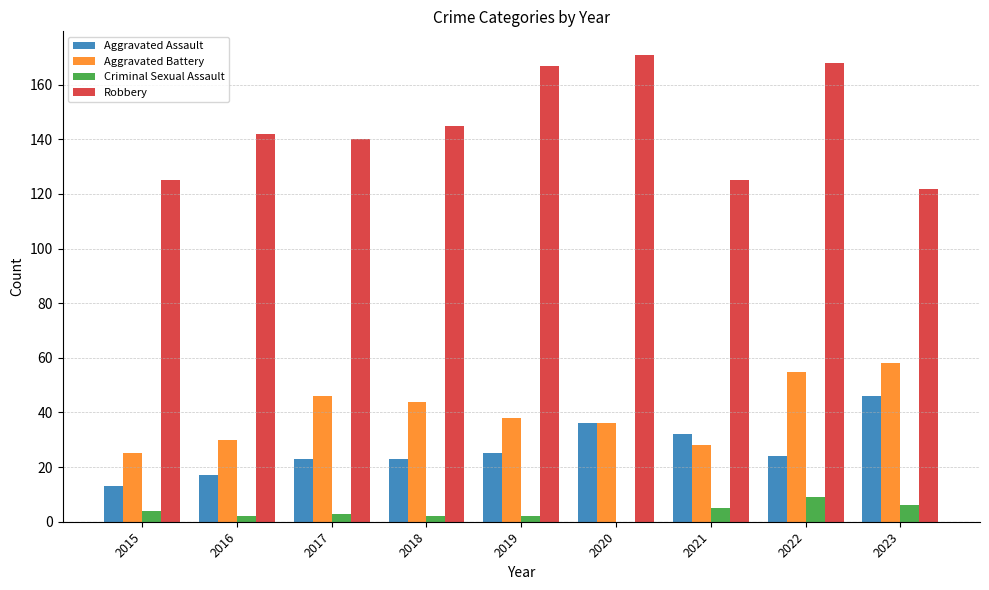

Reading left to right, transcribe all the data shown in this chart.

Aggravated Assault: 2015=13	2016=17	2017=23	2018=23	2019=25	2020=36	2021=32	2022=24	2023=46
Aggravated Battery: 2015=25	2016=30	2017=46	2018=44	2019=38	2020=36	2021=28	2022=55	2023=58
Criminal Sexual Assault: 2015=4	2016=2	2017=3	2018=2	2019=2	2020=0	2021=5	2022=9	2023=6
Robbery: 2015=125	2016=142	2017=140	2018=145	2019=167	2020=171	2021=125	2022=168	2023=122